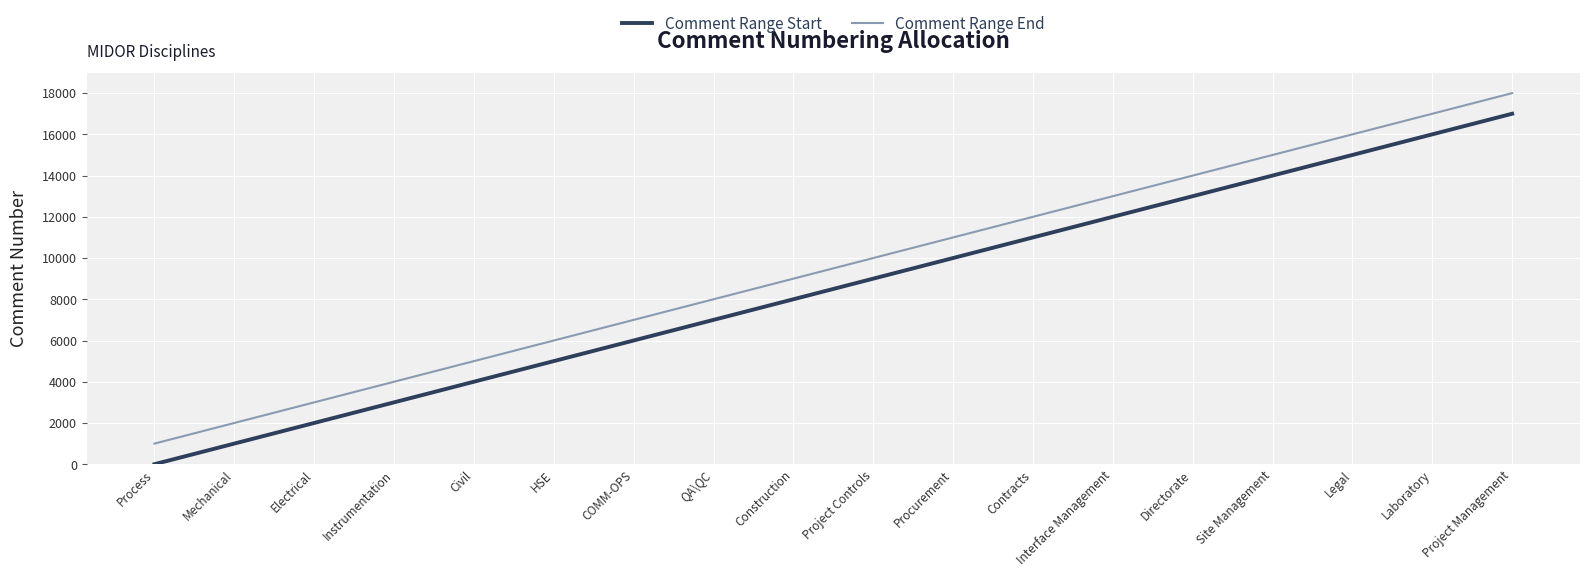

What is the difference between the Comment Range End values at Site Management and Legal?

1000